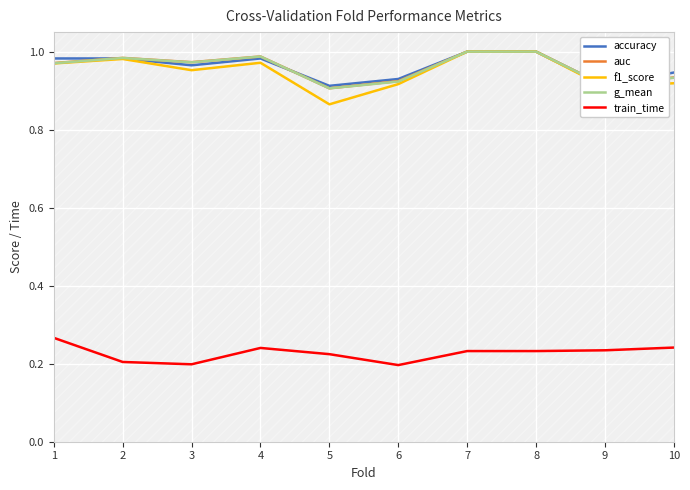

What is the greatest value displayed?

1.0